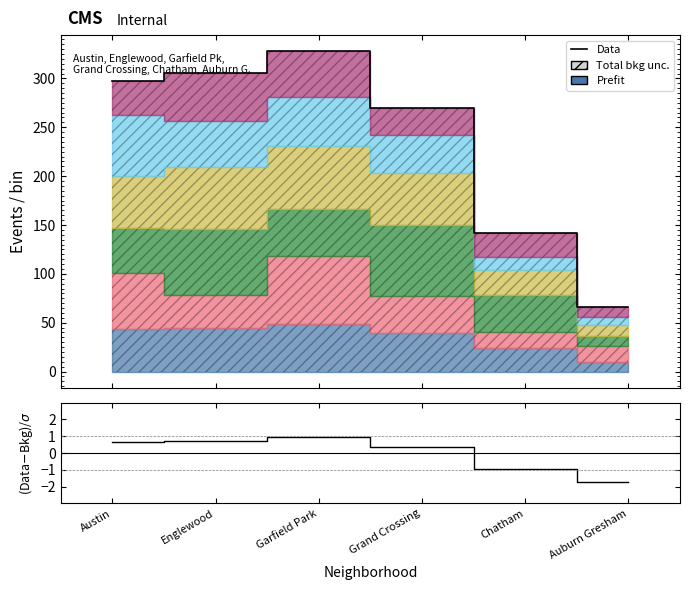

What is the lowest value of the Data series?

66.0